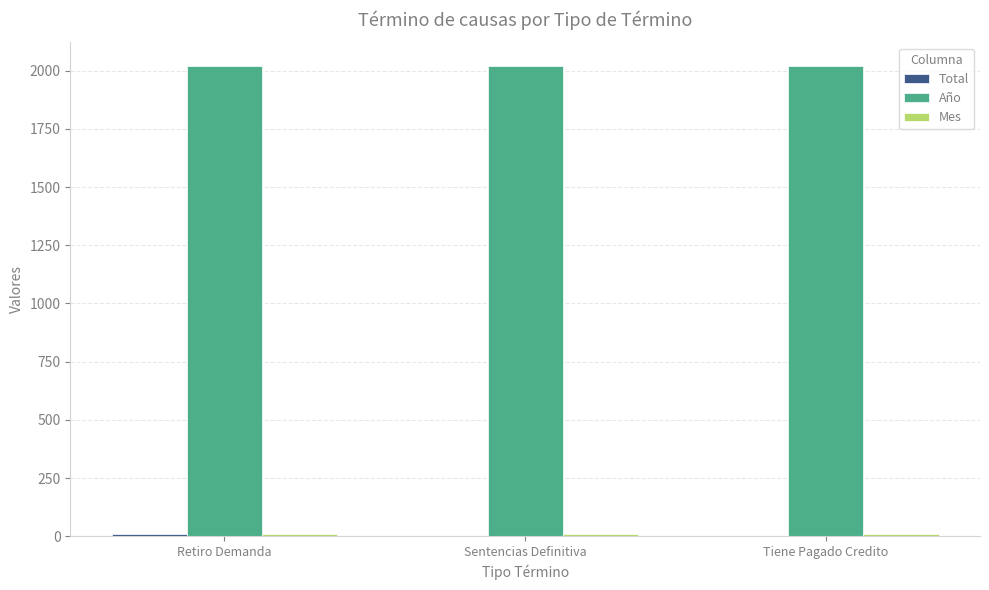

What is the total value across all series at Sentencias Definitiva?

2032